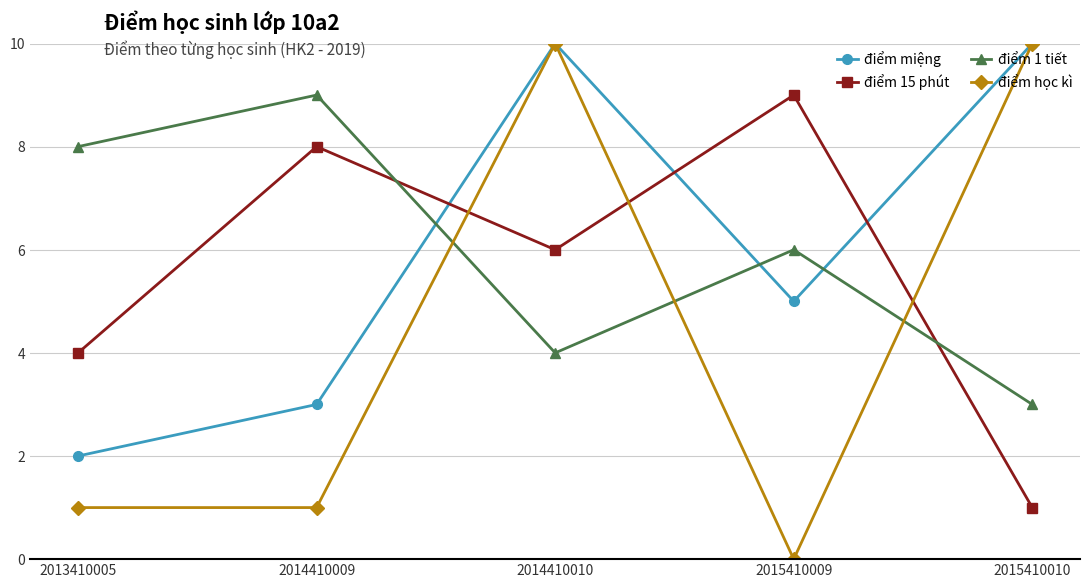

Rank the categories by điểm 15 phút value from highest to lowest.

2015410009, 2014410009, 2014410010, 2013410005, 2015410010